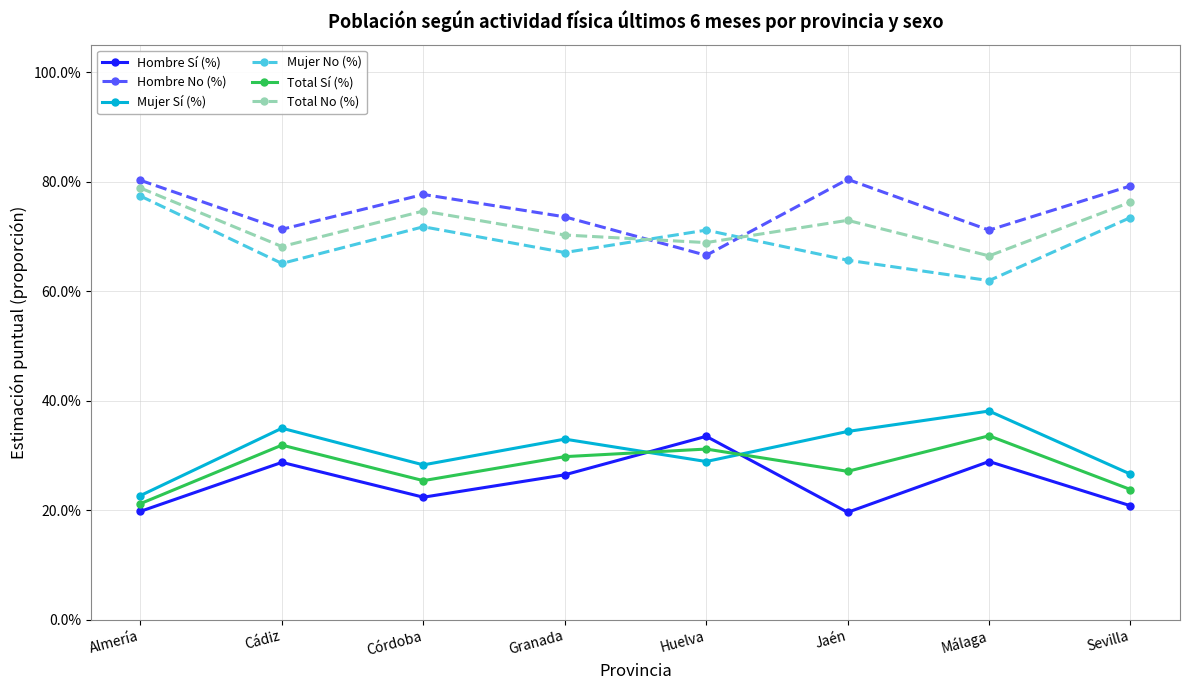

Which has a higher value, Málaga or Huelva?

Huelva